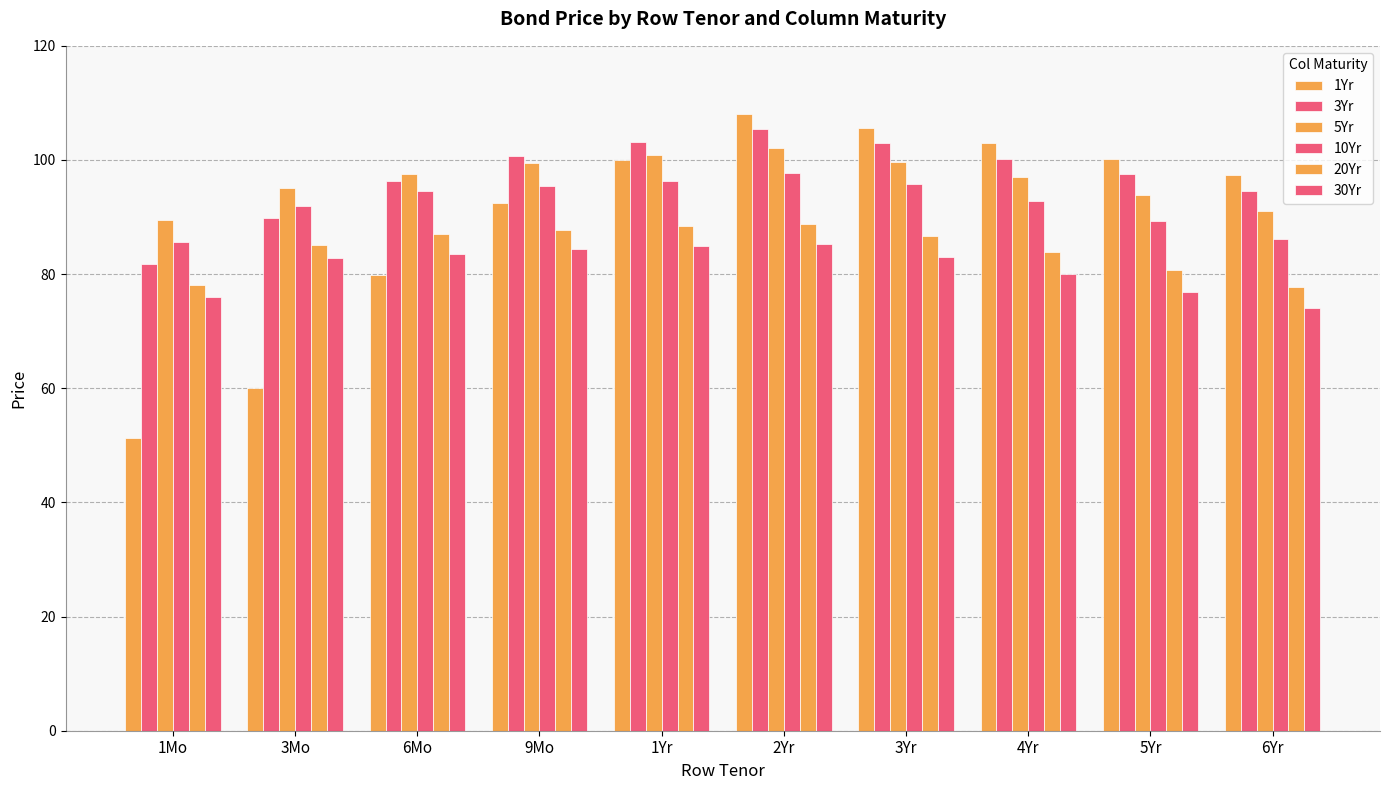

How many groups of bars are there?

10